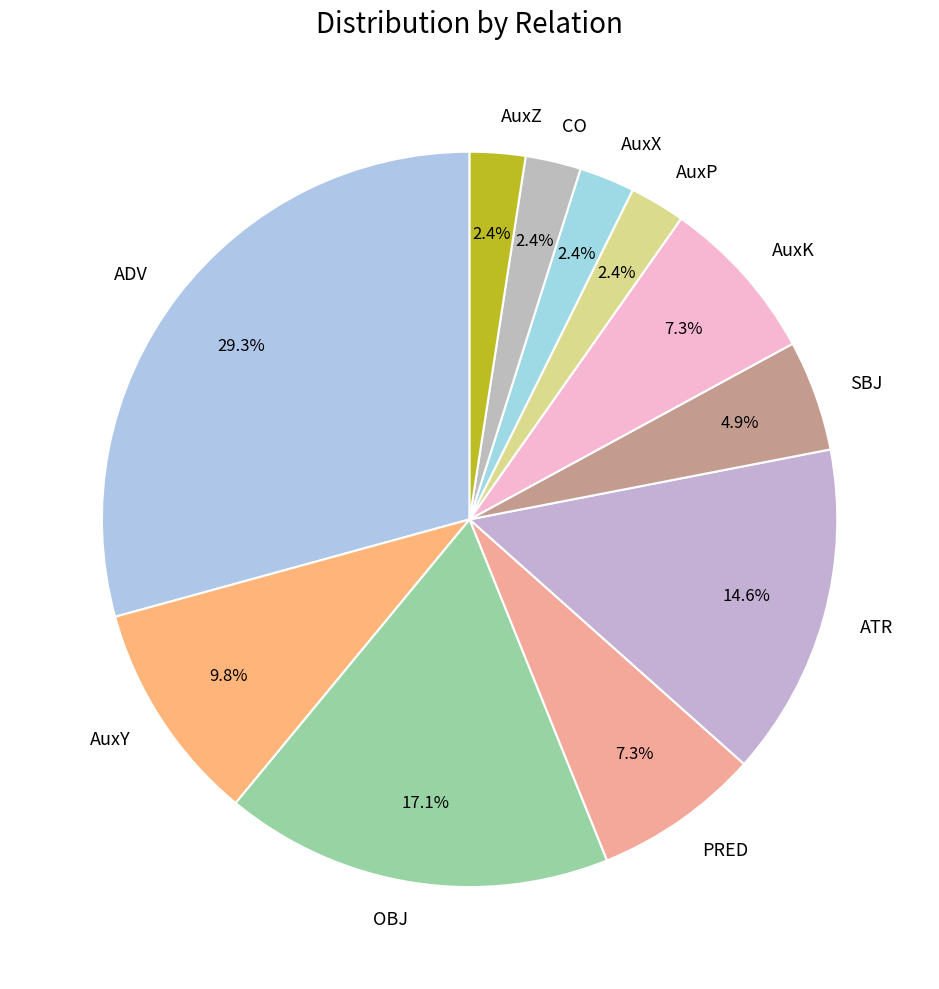

Is AuxP the majority of the pie?

No